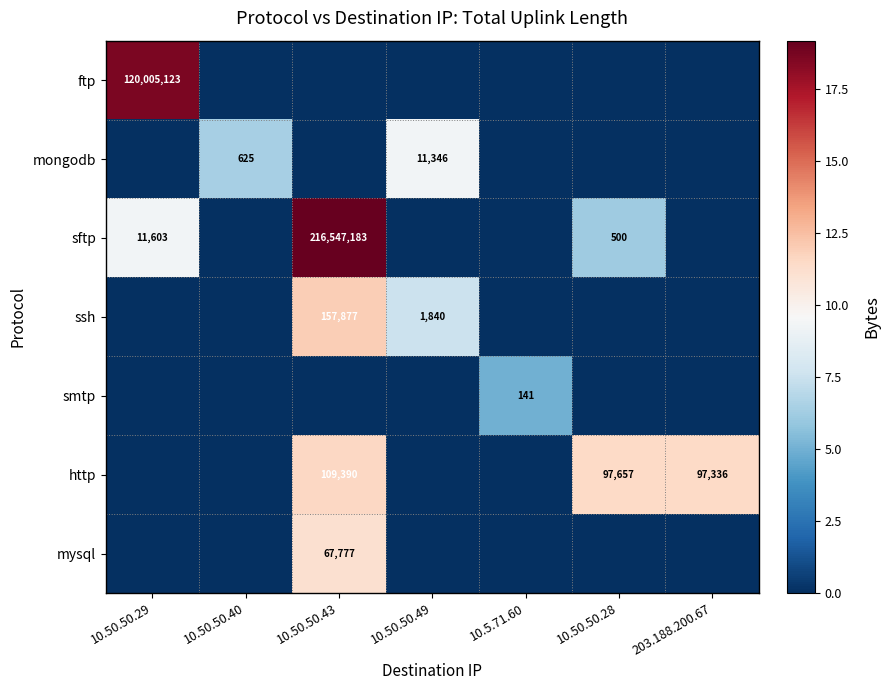

Is the value of http at 203.188.200.67 greater than the value of sftp at 10.50.50.29?

Yes